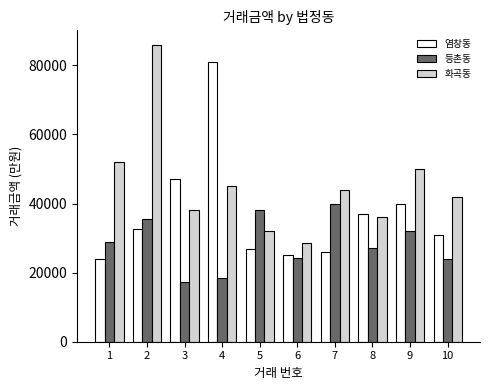

Which series has the largest total across all categories?

화곡동